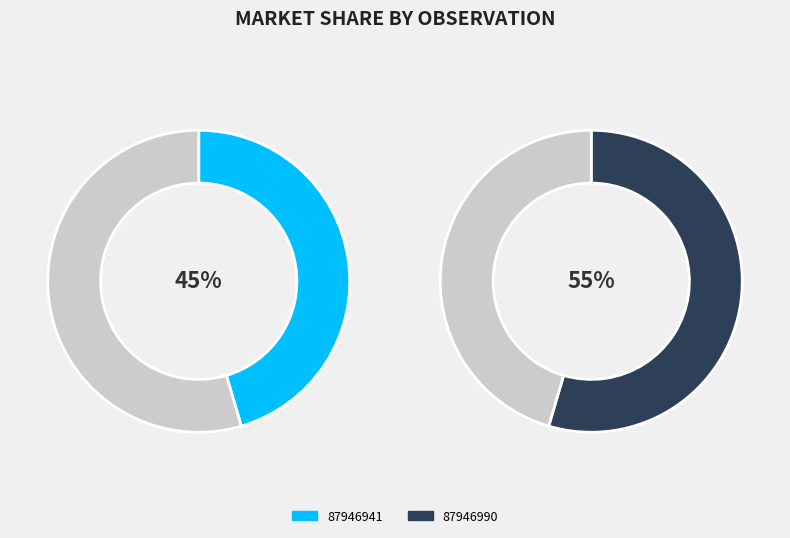

True or false: 87946941 accounts for 45% of the total.

True